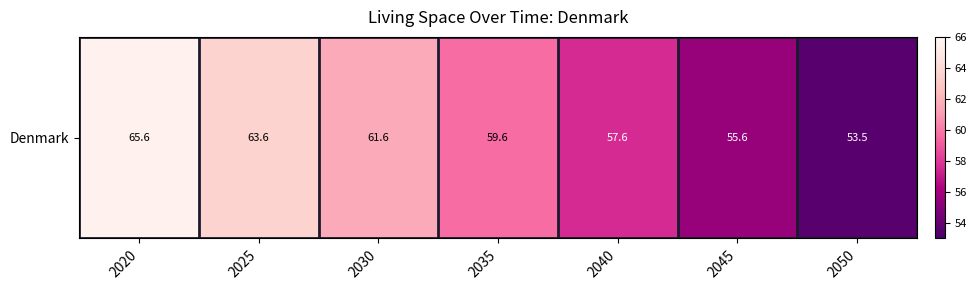

What is the minimum value shown in the chart?

53.5